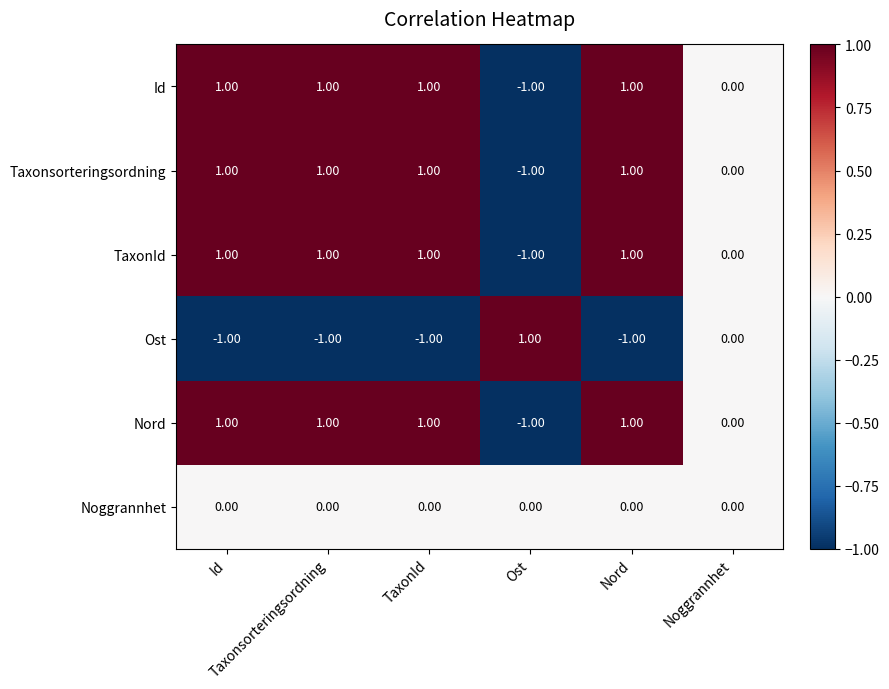

Count the number of data series in this chart.

6